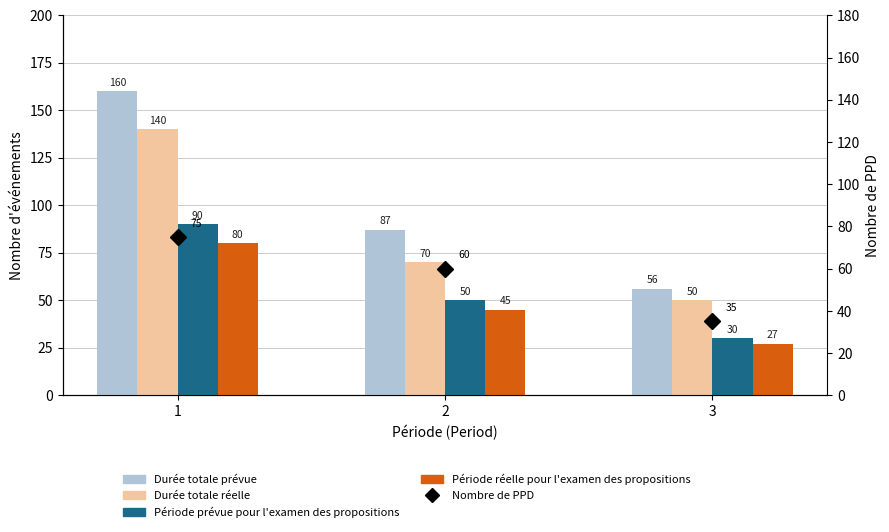

The Durée totale réelle series shows 31 at 3. True or false?

False